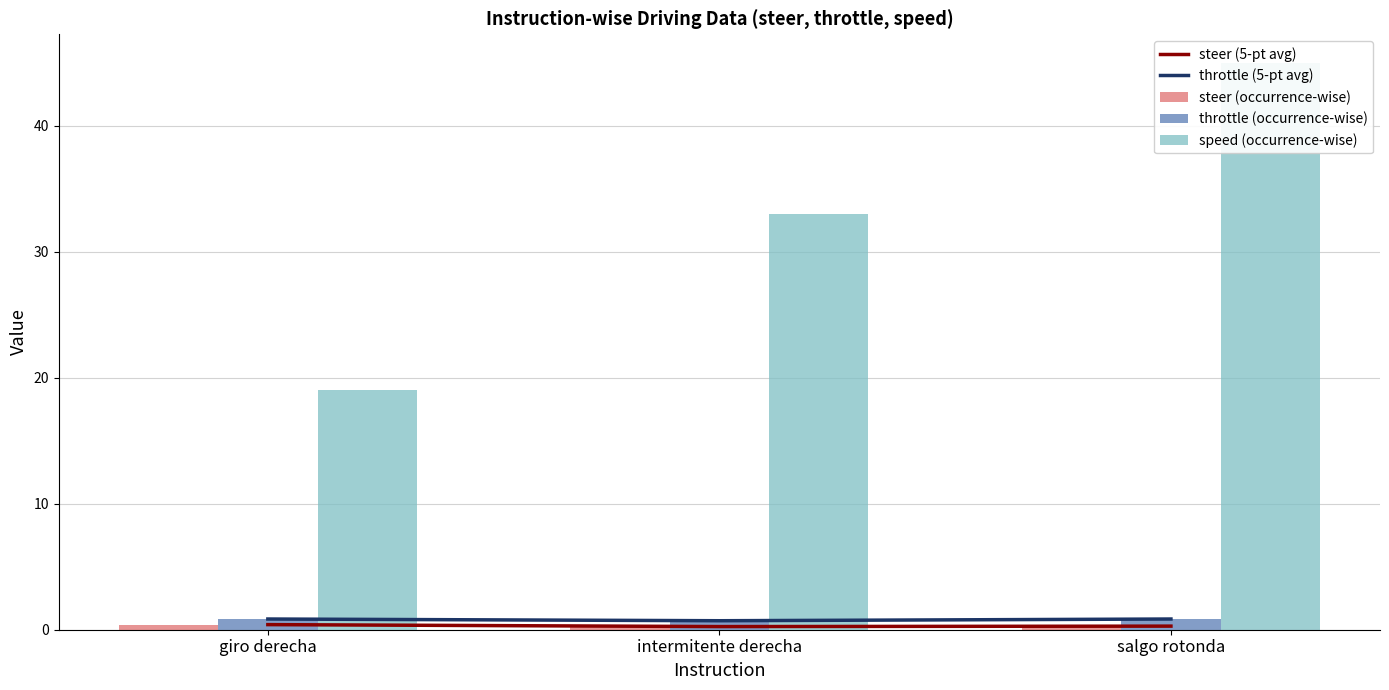

Which category has the lowest value across all series?

intermitente derecha